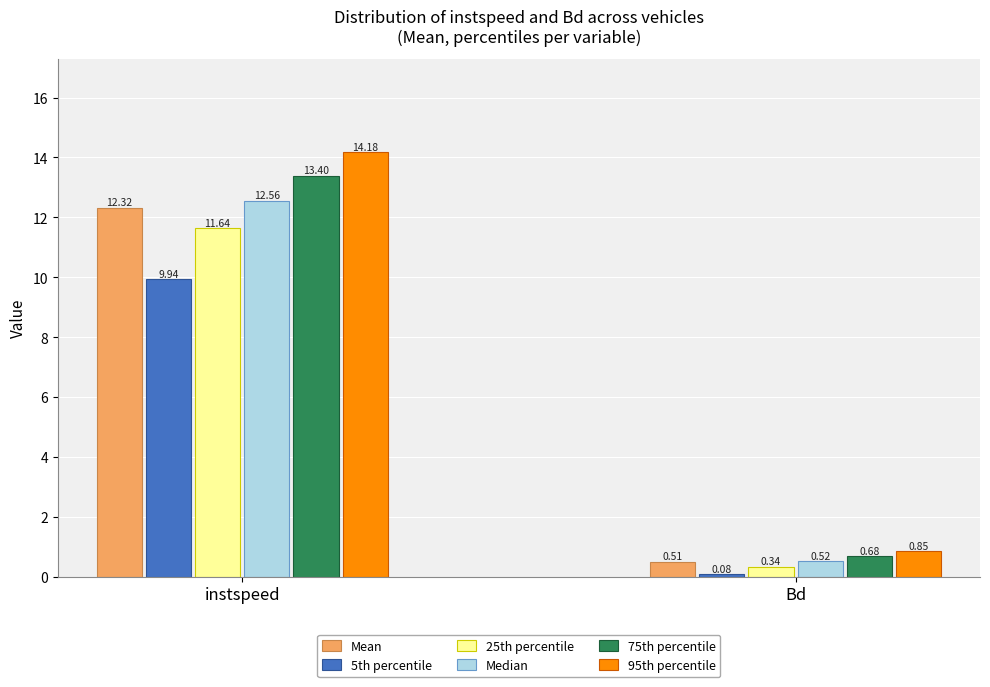

Is the value of 75th percentile at Bd greater than the value of 5th percentile at Bd?

Yes